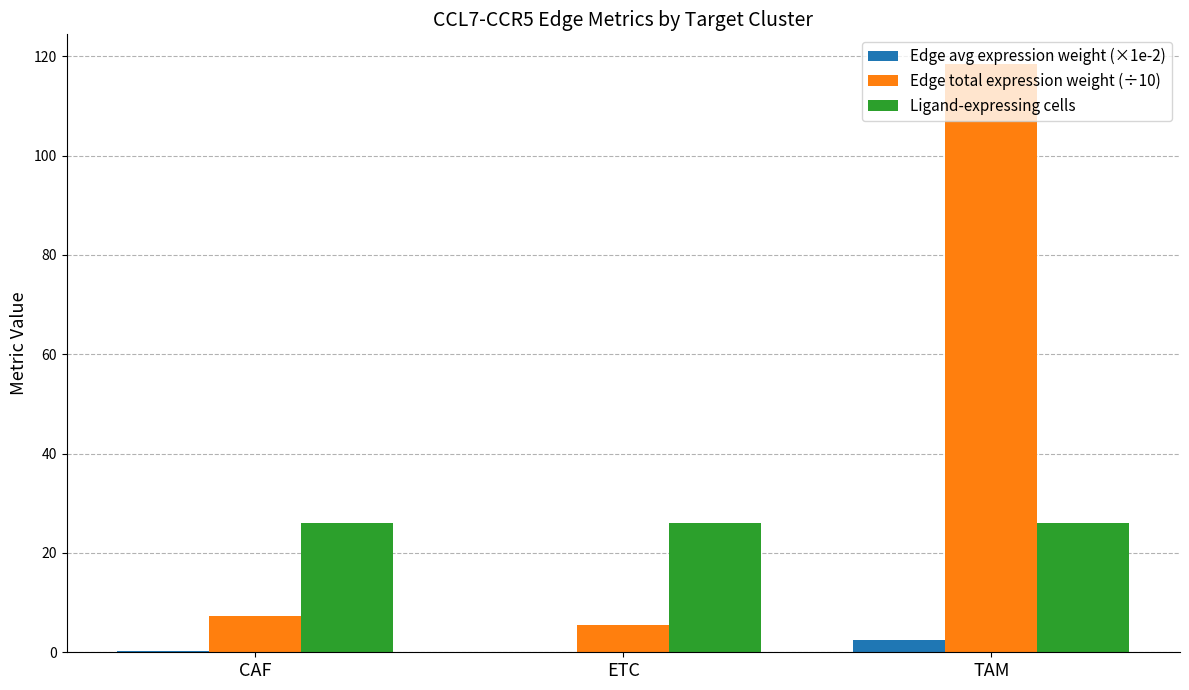

Which series has the largest total across all categories?

Edge total expression weight (÷10)